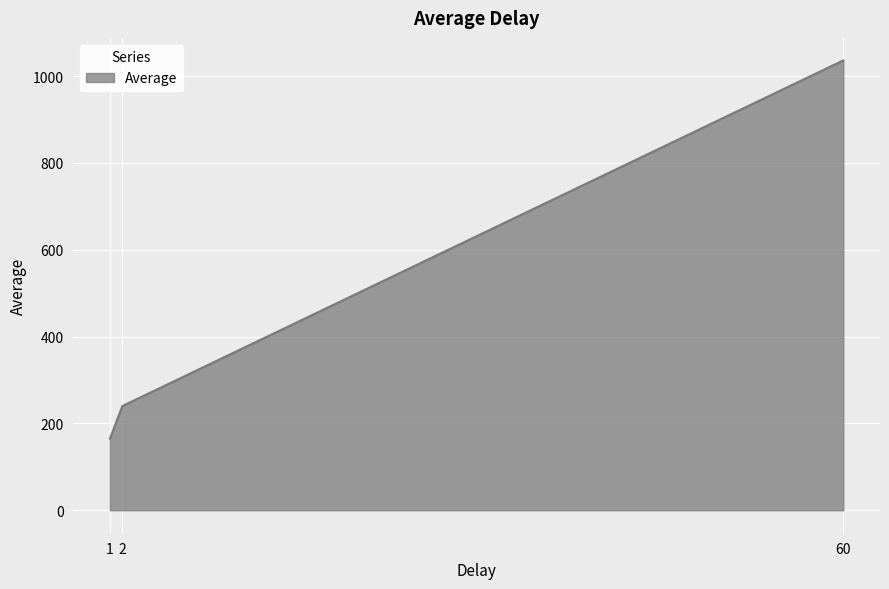

Reading left to right, transcribe all the data shown in this chart.

165	240	1036